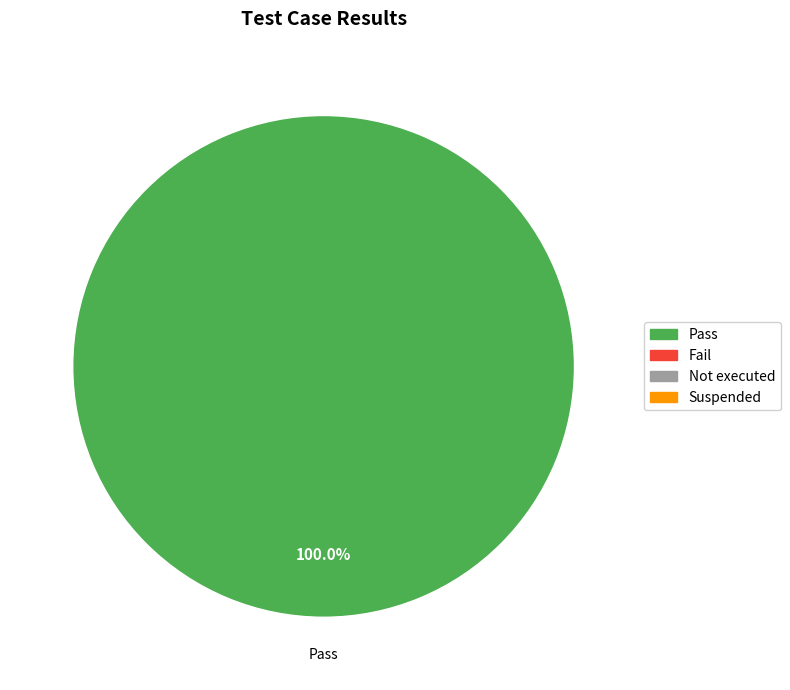

Is there any slice that represents more than half of the pie?

Yes